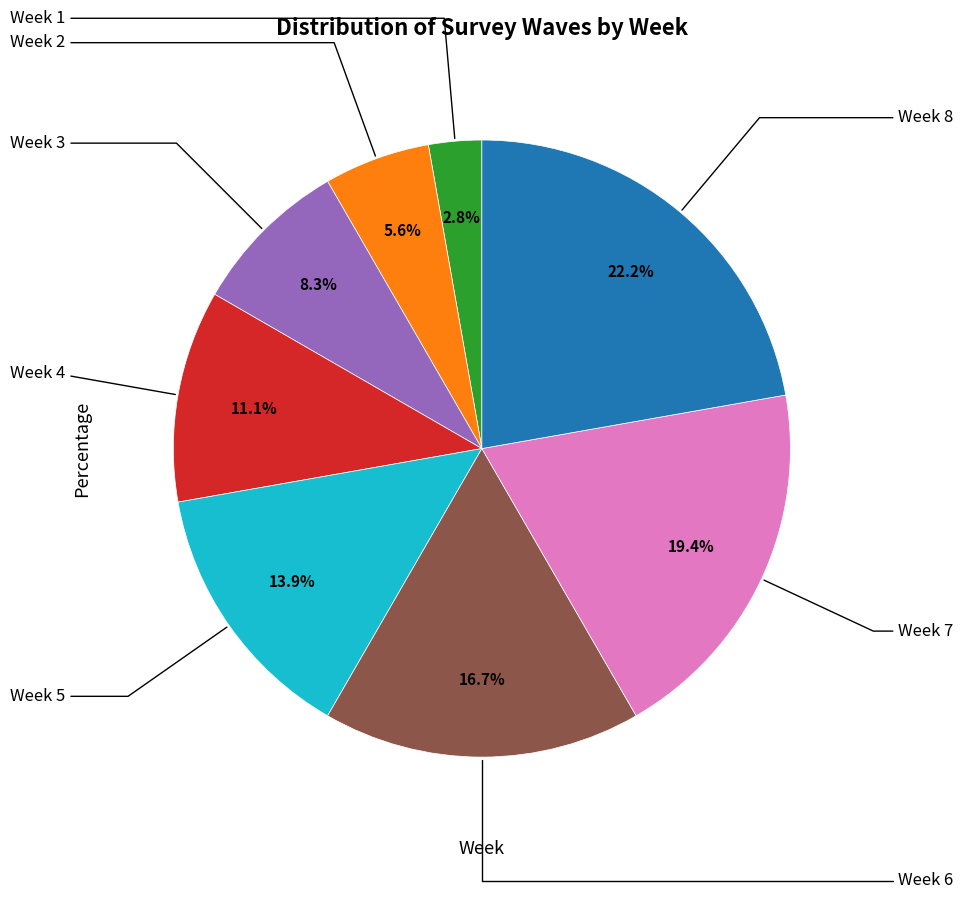

Rank the categories by value from highest to lowest.

Week 8, Week 7, Week 6, Week 5, Week 4, Week 3, Week 2, Week 1